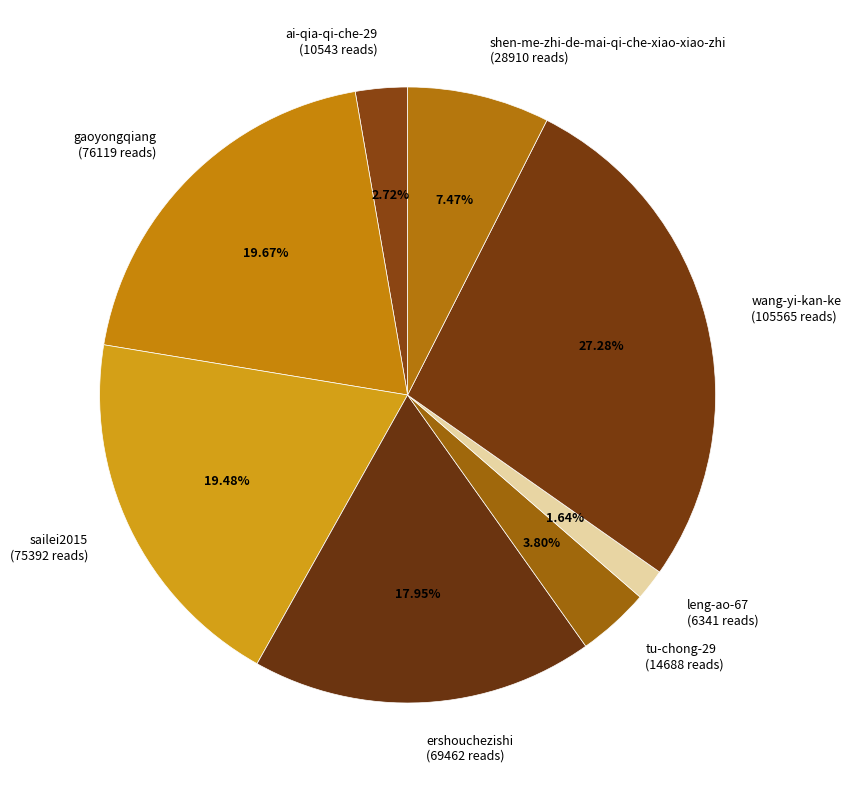

What percentage is the ai-qia-qi-che-29 slice, to the nearest percent?

3%